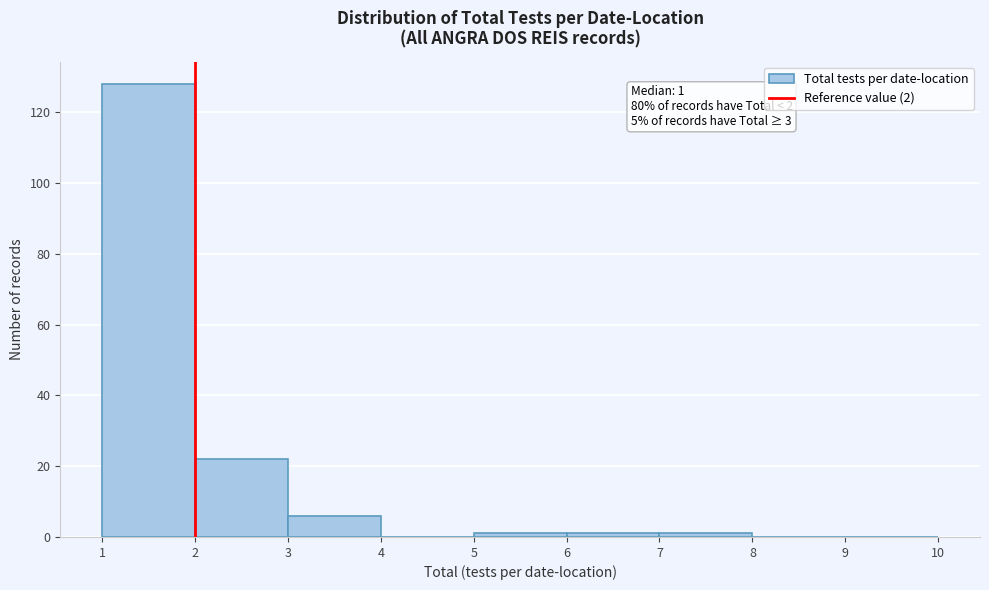

Which range on the x-axis has the tallest bar?

1 to 2